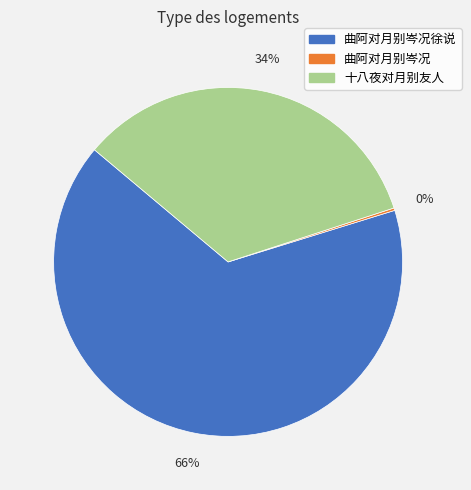

Is there a majority slice in this chart?

Yes